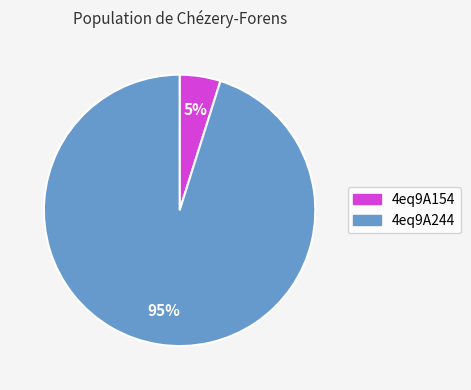

Count the number of slices in the pie.

2